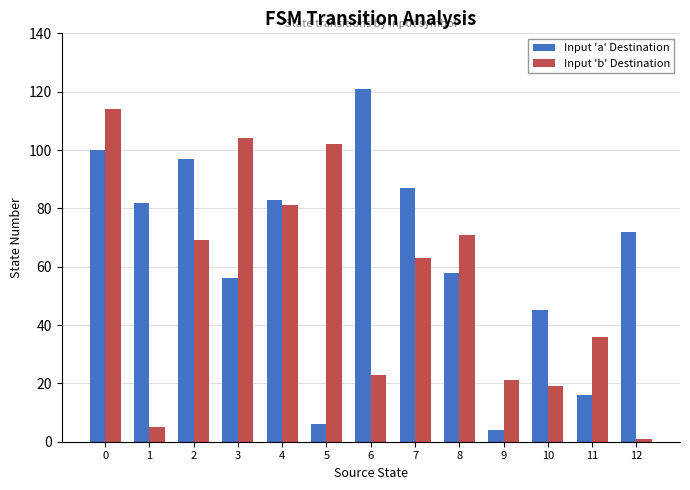

Which category has the lowest value in the Input 'a' Destination series?

9